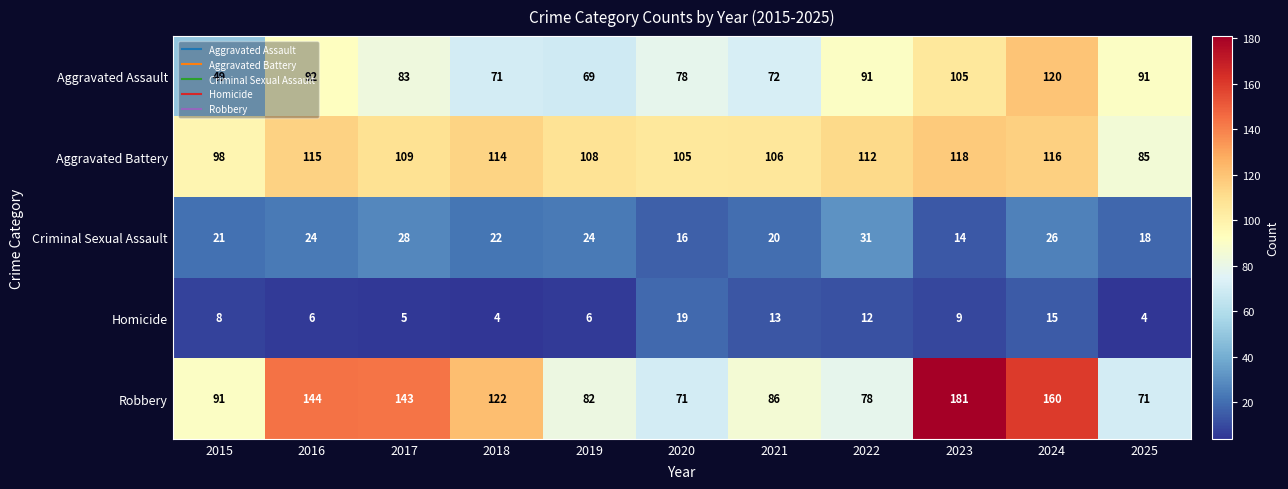

At which label does Aggravated Battery reach its minimum?

2025